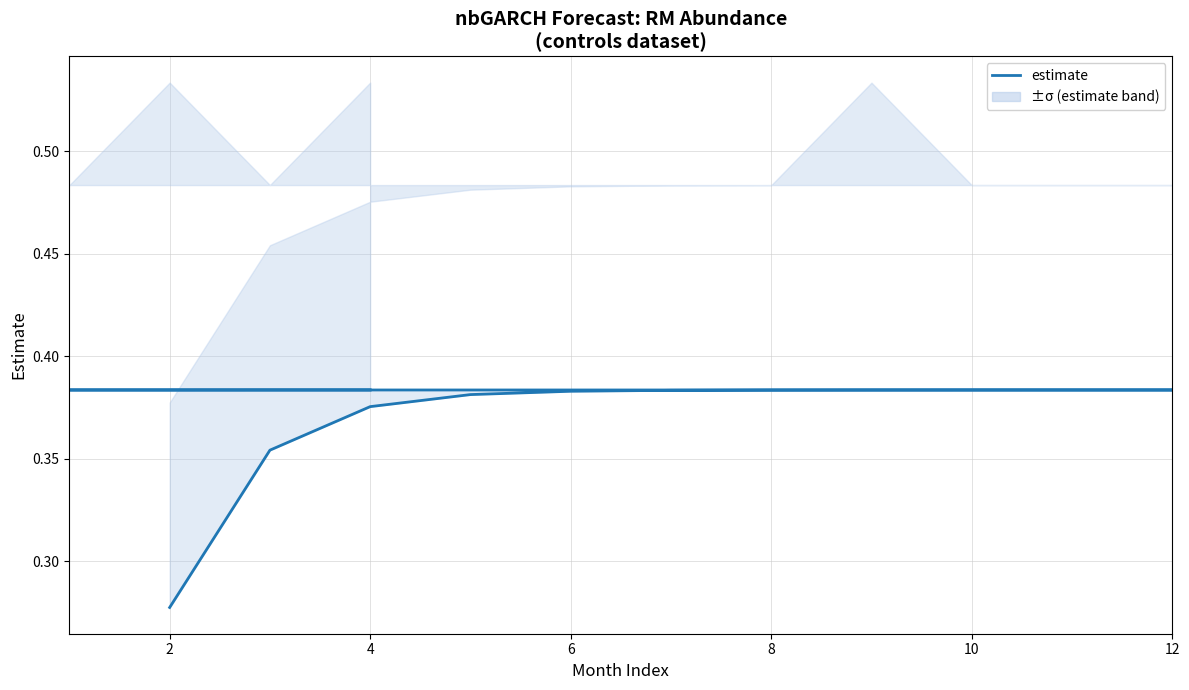

What is the smallest value displayed?

0.3